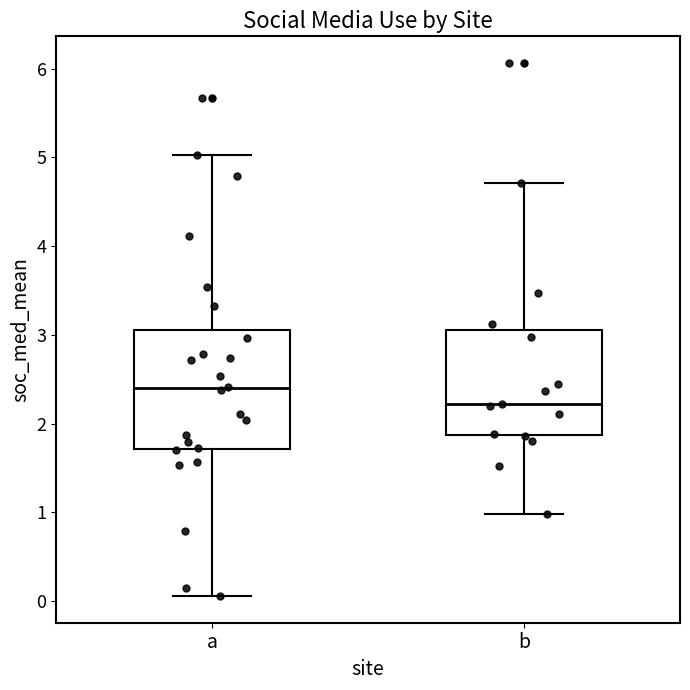

Where is the lower edge of the box for a on the y-axis? The values are not printed on the chart, so give them approximately, as read against the axis.

1.7